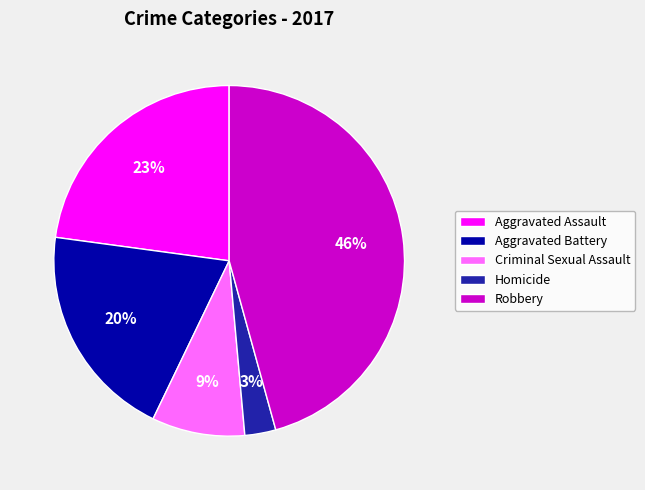

Do Aggravated Assault and Criminal Sexual Assault together represent more than half of the pie?

No